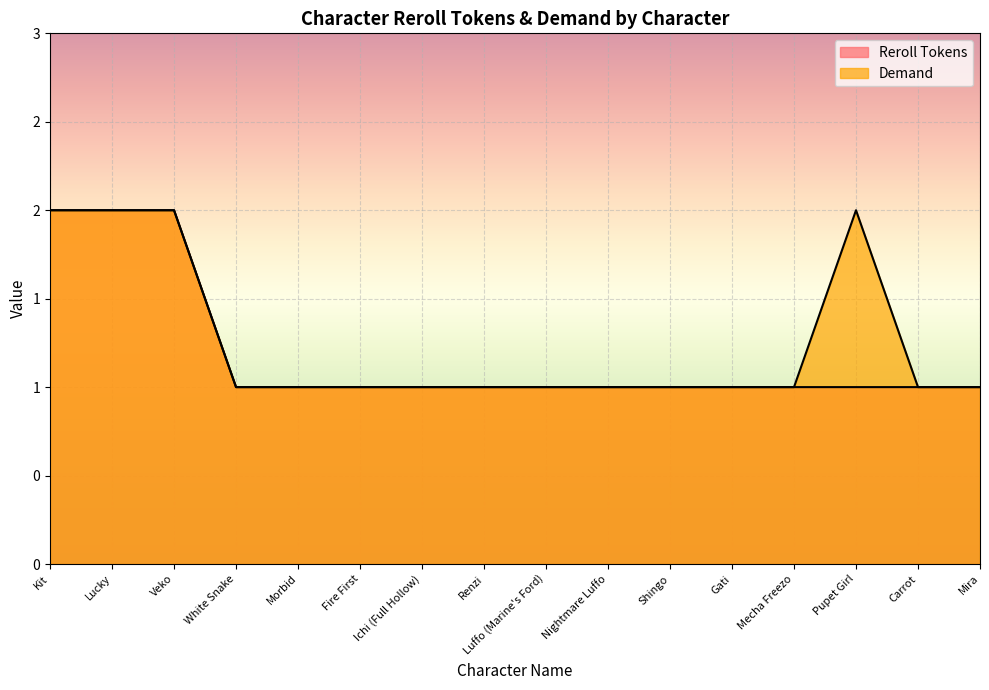

Is it true that Demand equals 2 at Mecha Freezo?

False